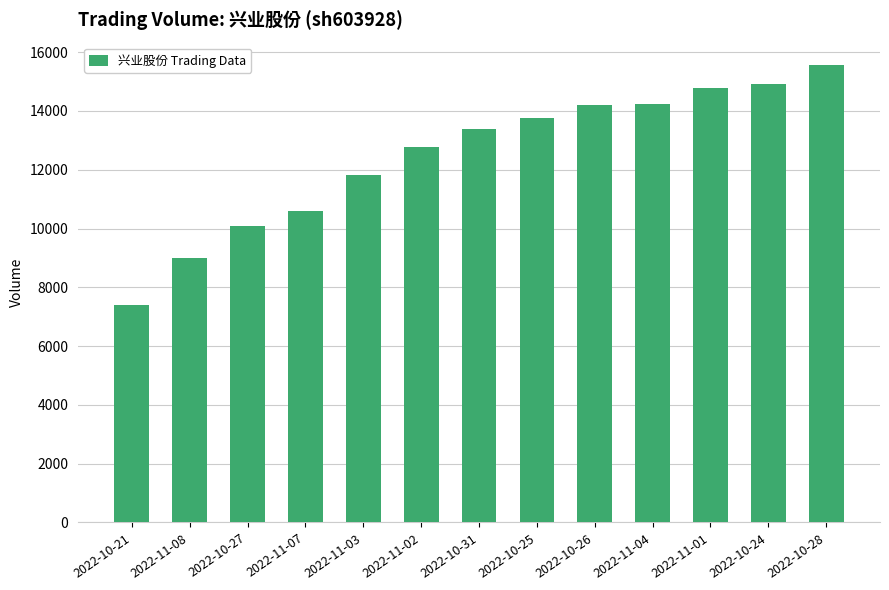

What is the sum of all values?

162584